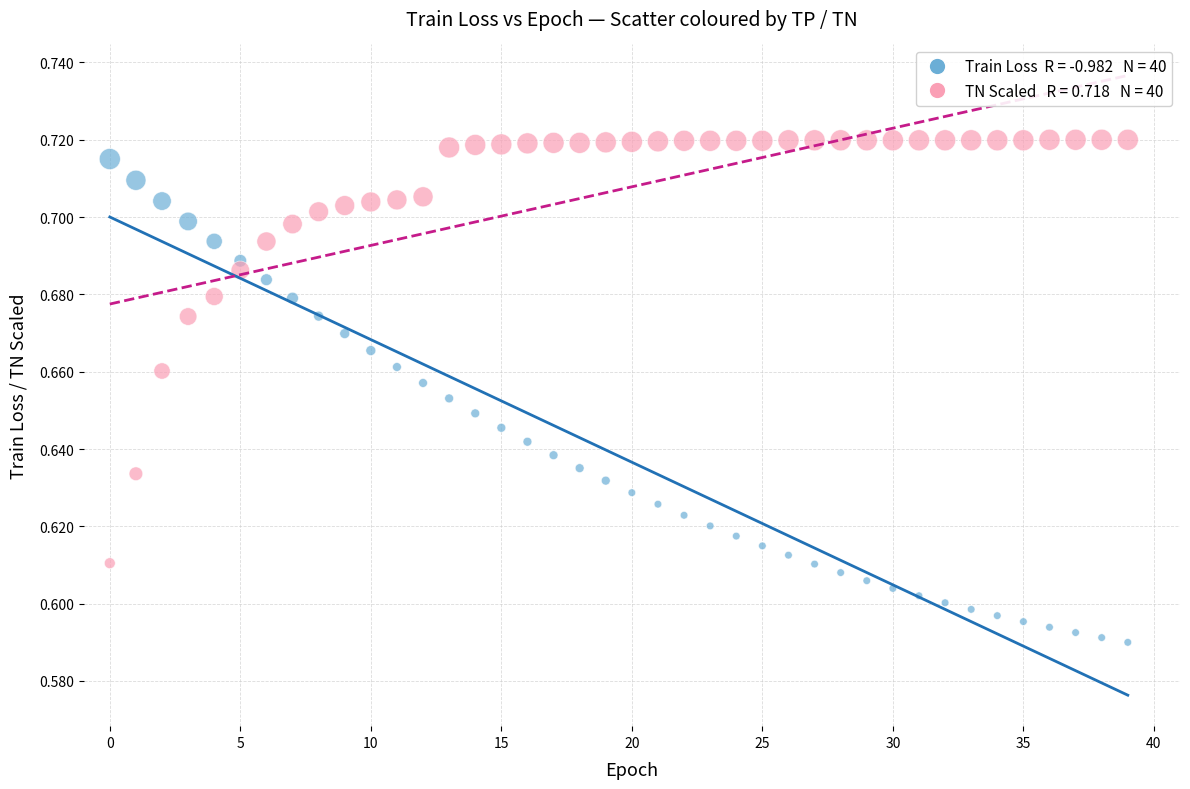

How many points are shown in the scatter plot?

80